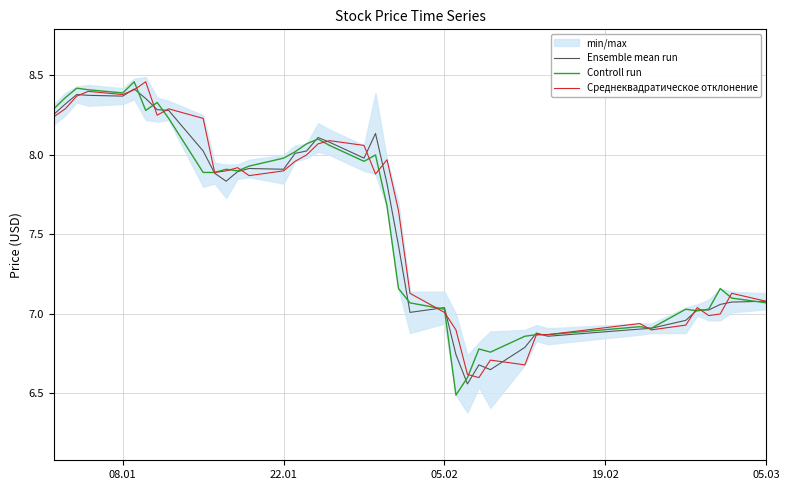

How many data points does each series have?

40